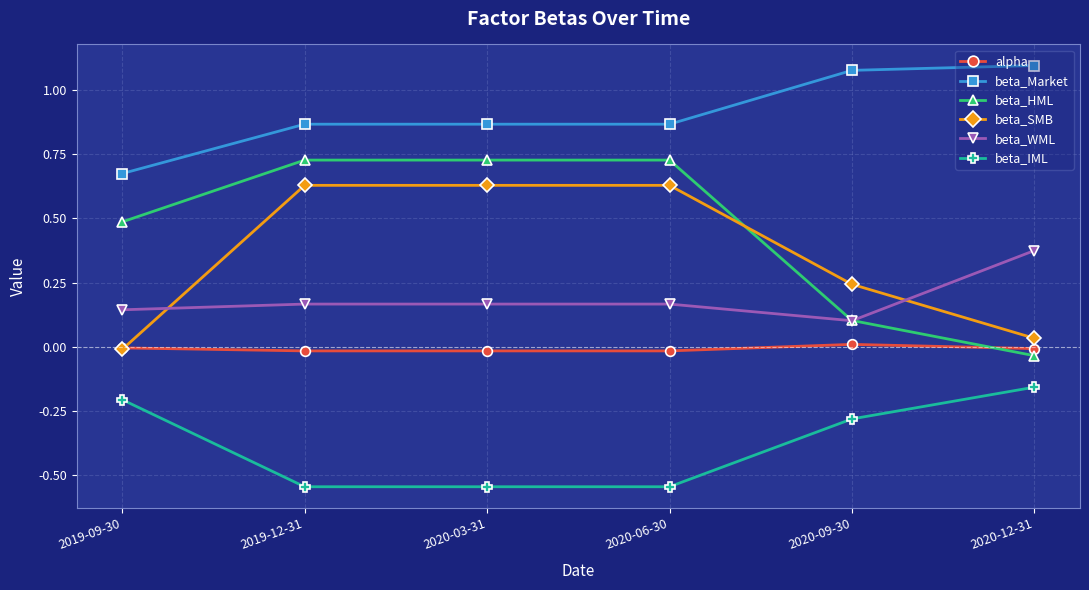

How many values in beta_SMB are above zero?

5